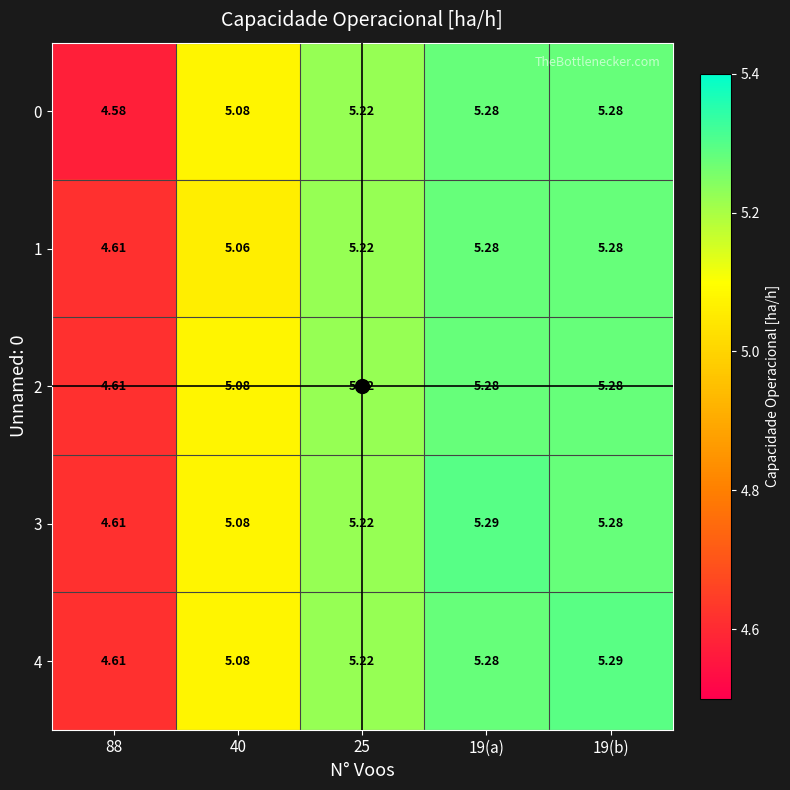

What is the sum of all 0 values?

25.4